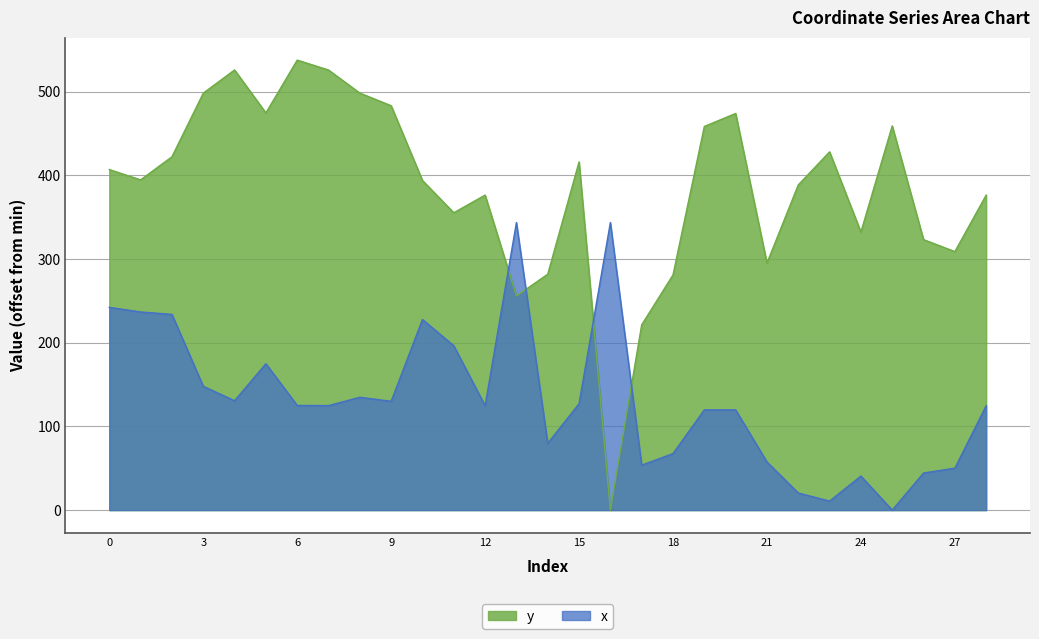

How many lines are shown in the chart?

2